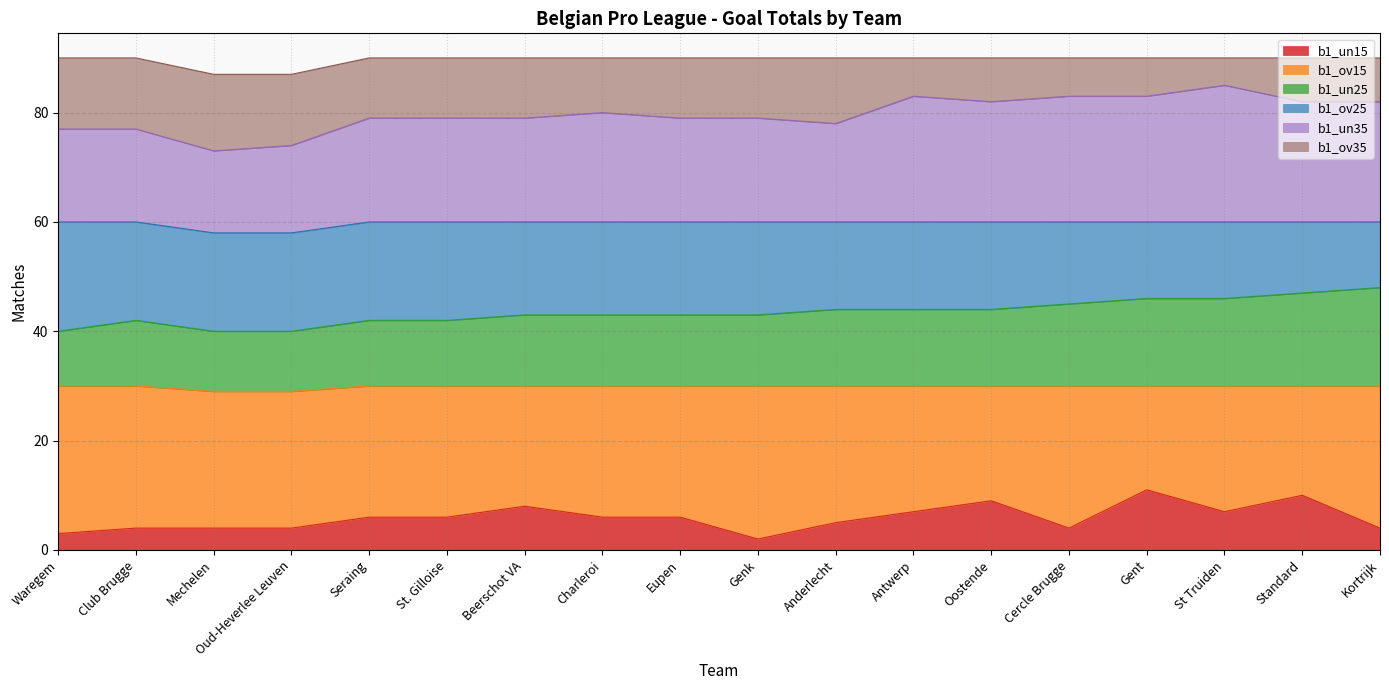

What is the total value across all series at Anderlecht?

90